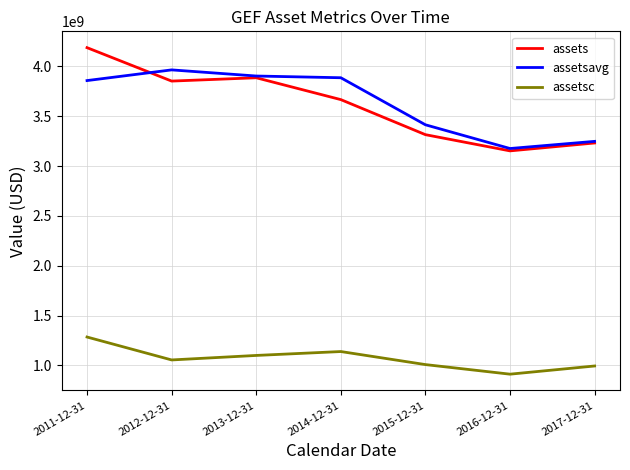

True or false: assets has a value of 7021538545 at 2011-12-31.

False